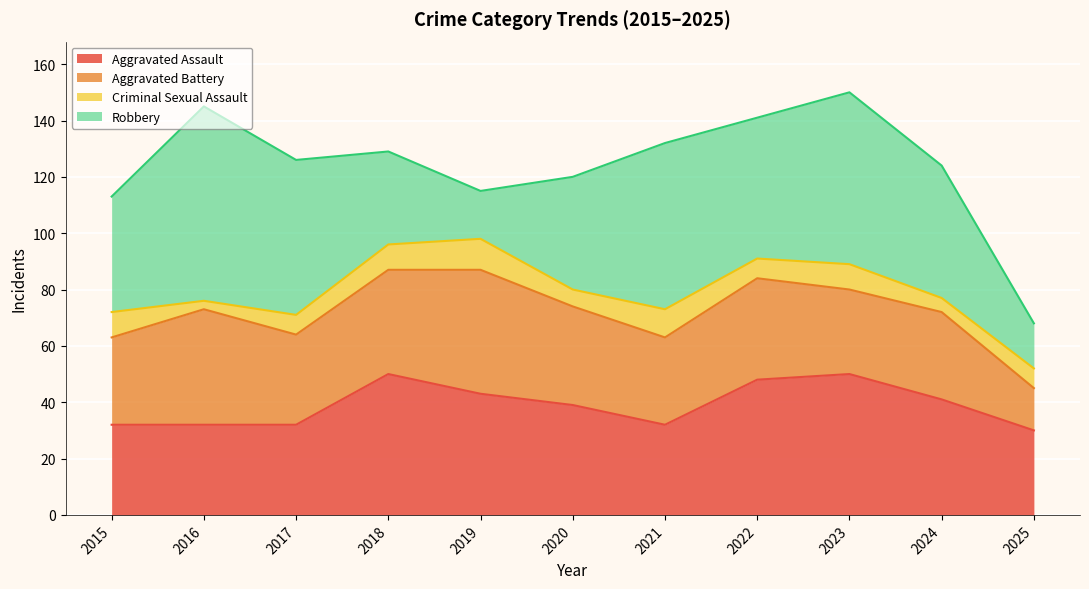

How many values in the Criminal Sexual Assault series exceed 7?

5